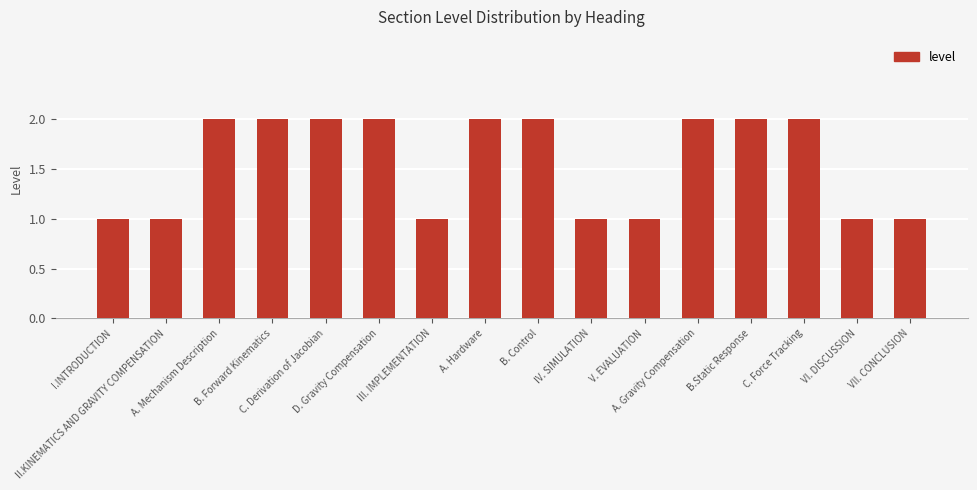

How many bars are there in total?

16